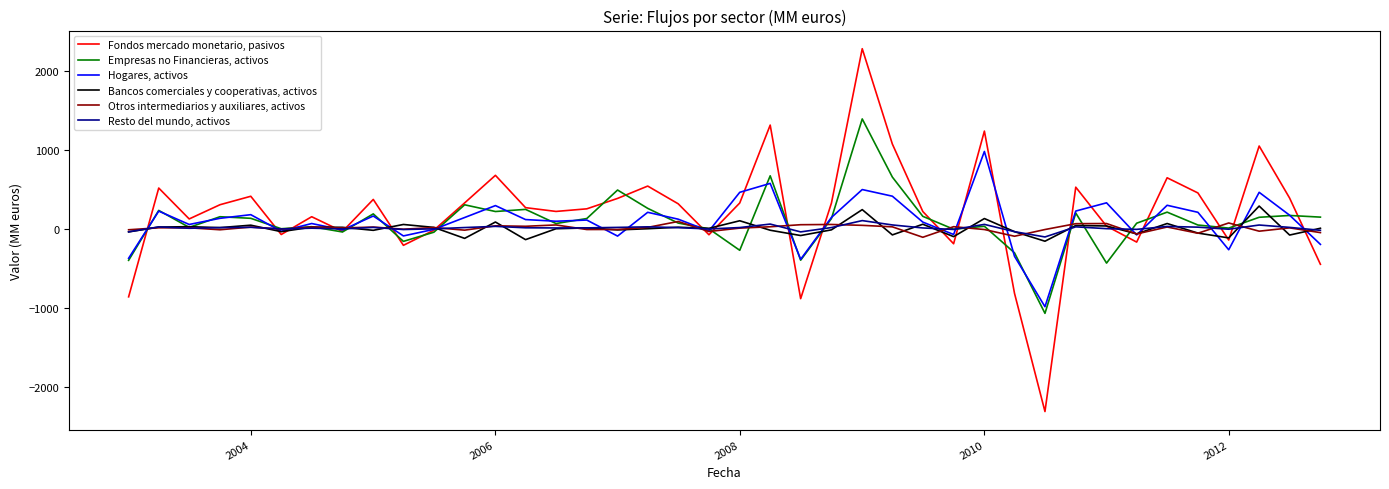

Which series has the widest spread of values?

Fondos mercado monetario, pasivos